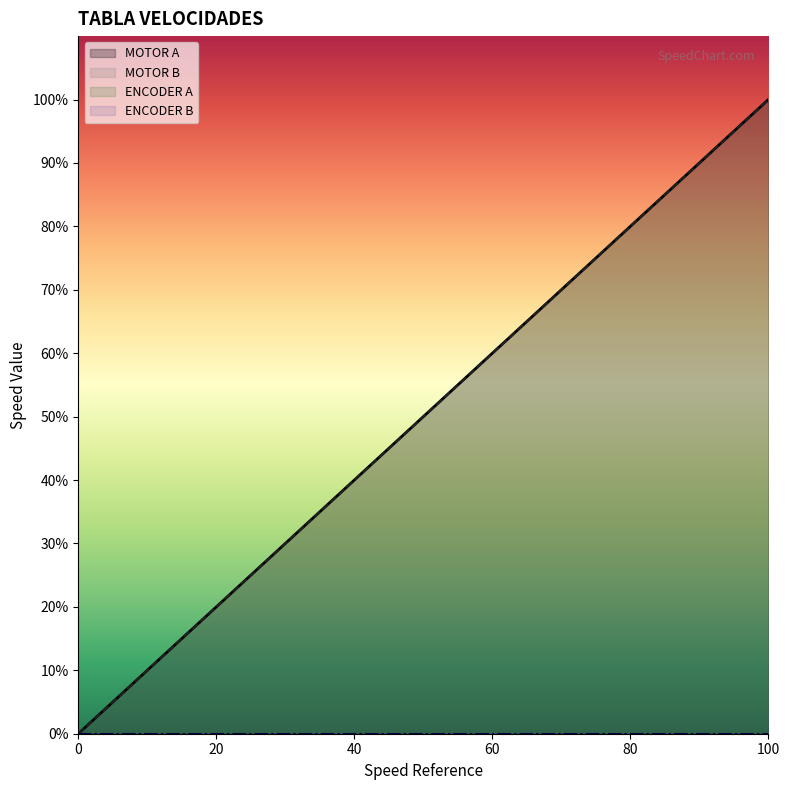

Reading left to right, transcribe all the data shown in this chart.

MOTOR A: 0=0	10=10	20=20	30=30	40=40	50=50	60=60	70=70	80=80	90=90	100=100
MOTOR B: 0=0	10=10	20=20	30=30	40=40	50=50	60=60	70=70	80=80	90=90	100=100